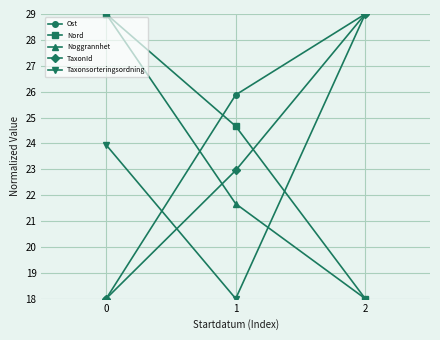

Rank the categories by Noggrannhet value from highest to lowest.

0, 1, 2